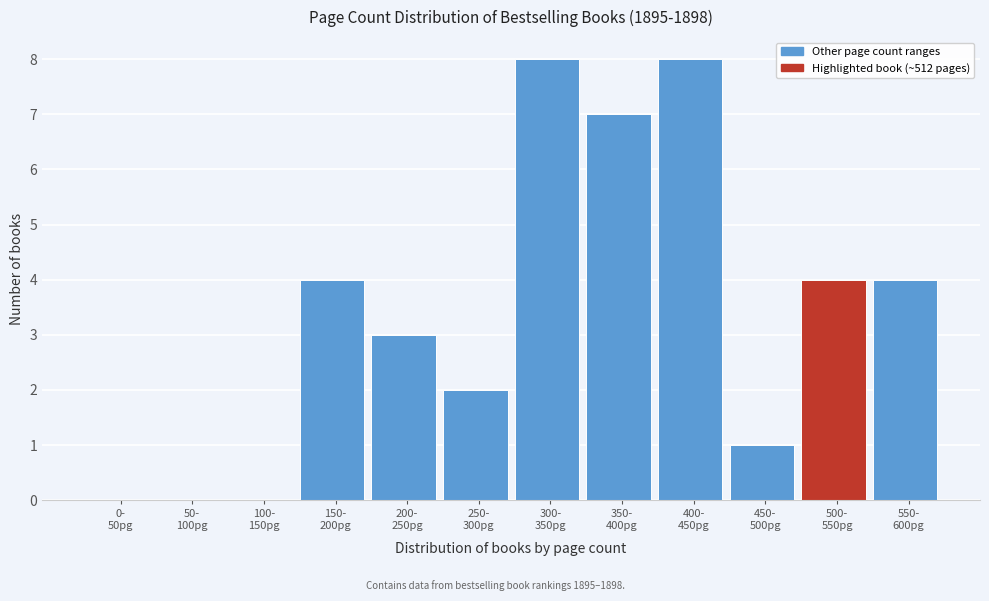

What is the maximum value shown in the chart?

8